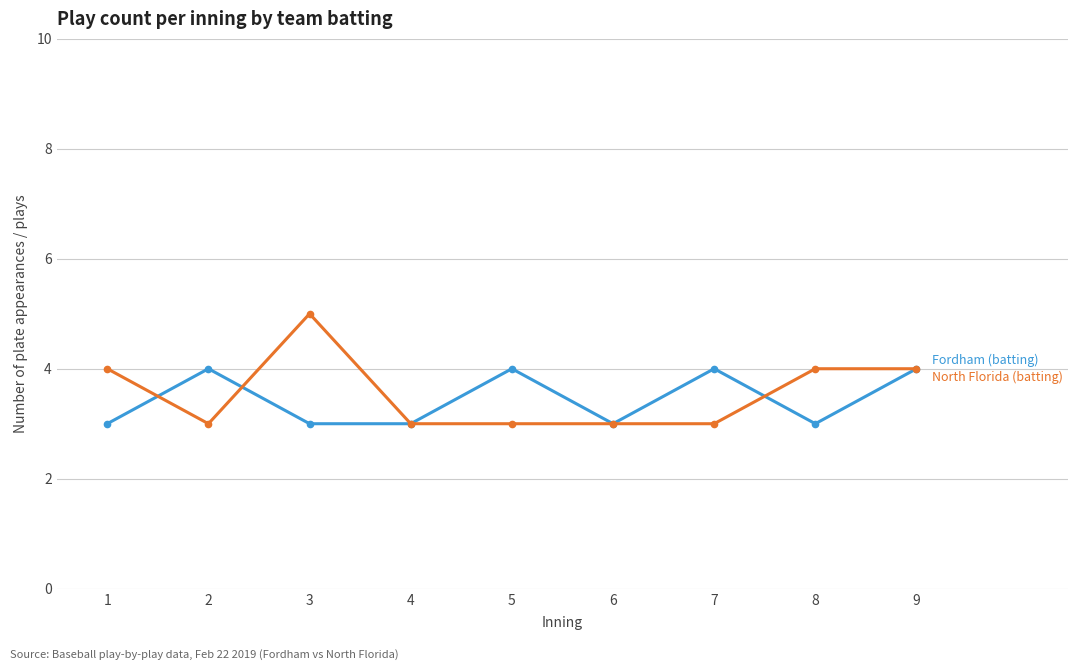

What is the spread (max minus min) of values at 5?

1